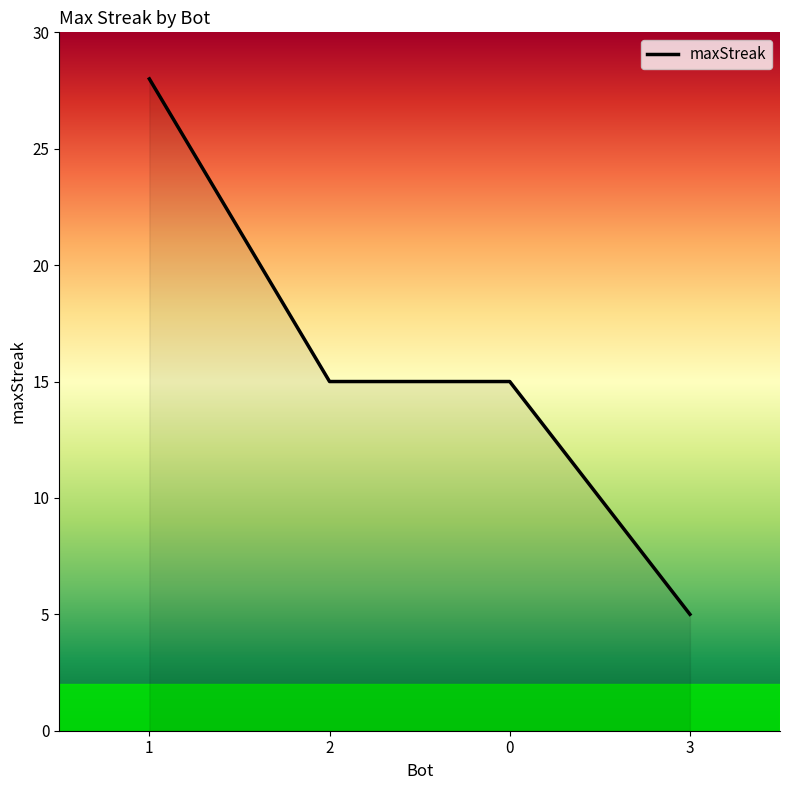

True or false: the data shows 45 at 1.

False